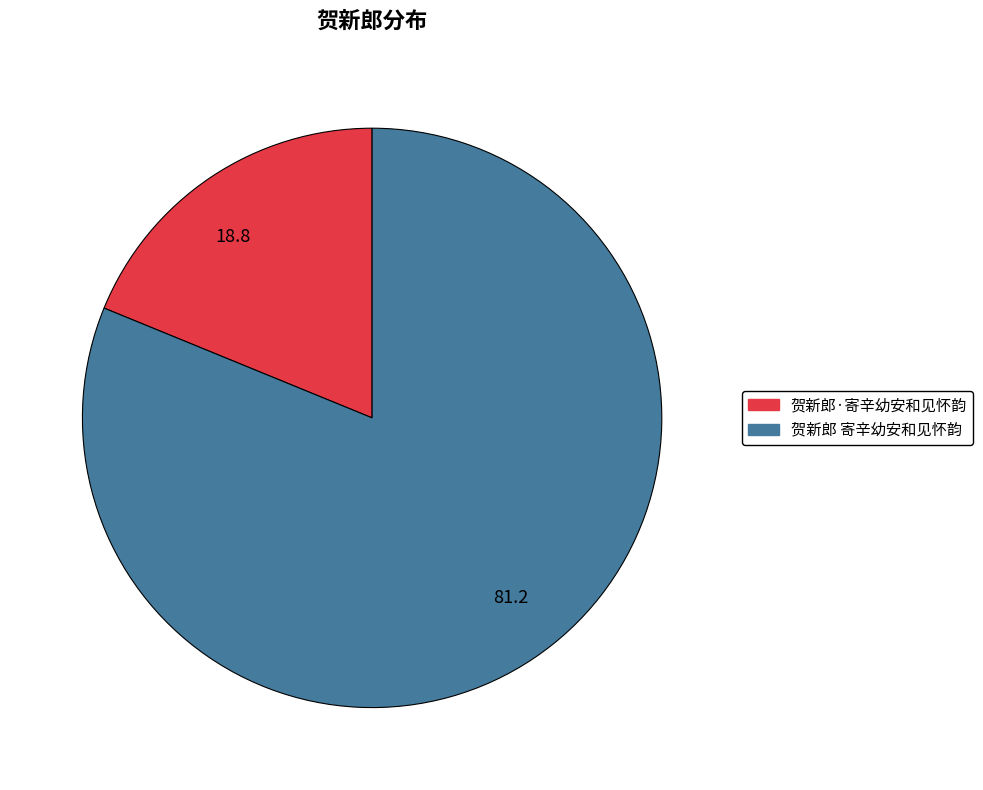

Is the sum of 81.2 and 18.8 greater than half?

Yes